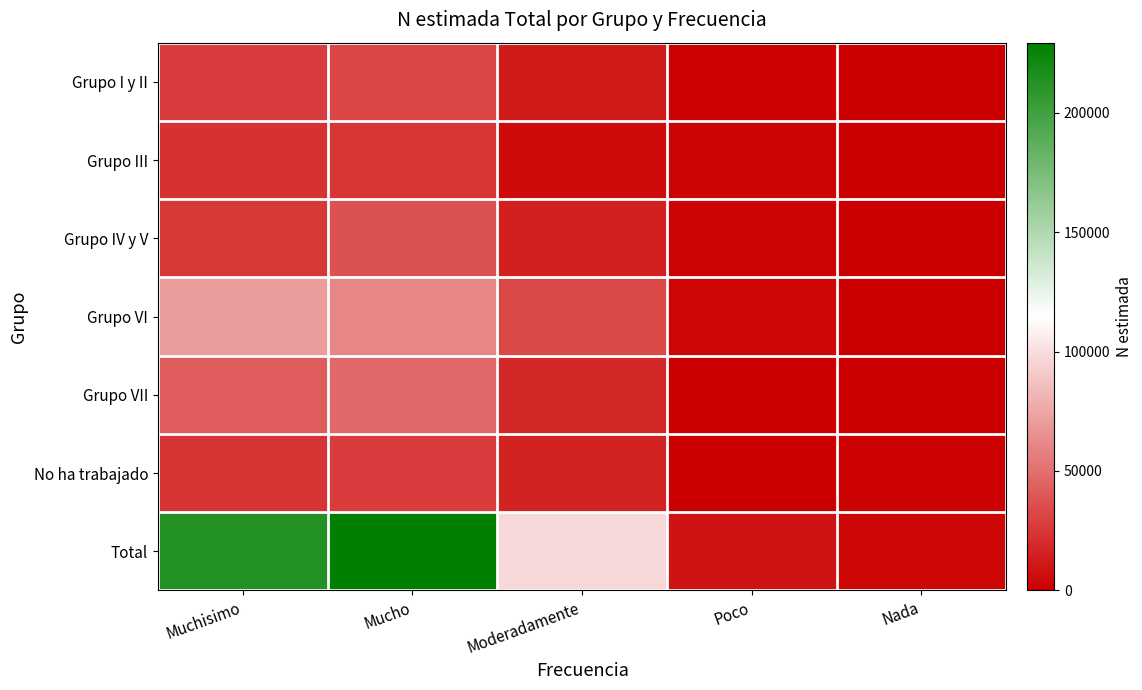

Which series changed the most between Moderadamente and Poco?

Total